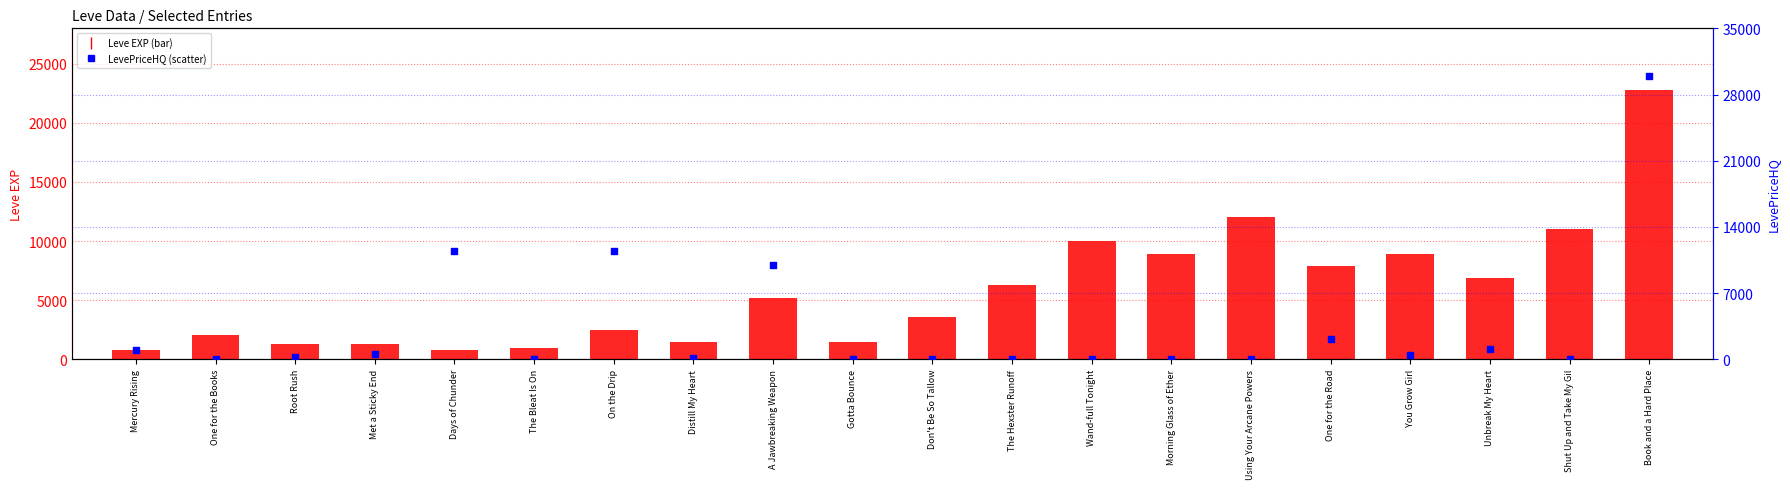

Which series reaches the minimum Y coordinate?

LevePriceHQ